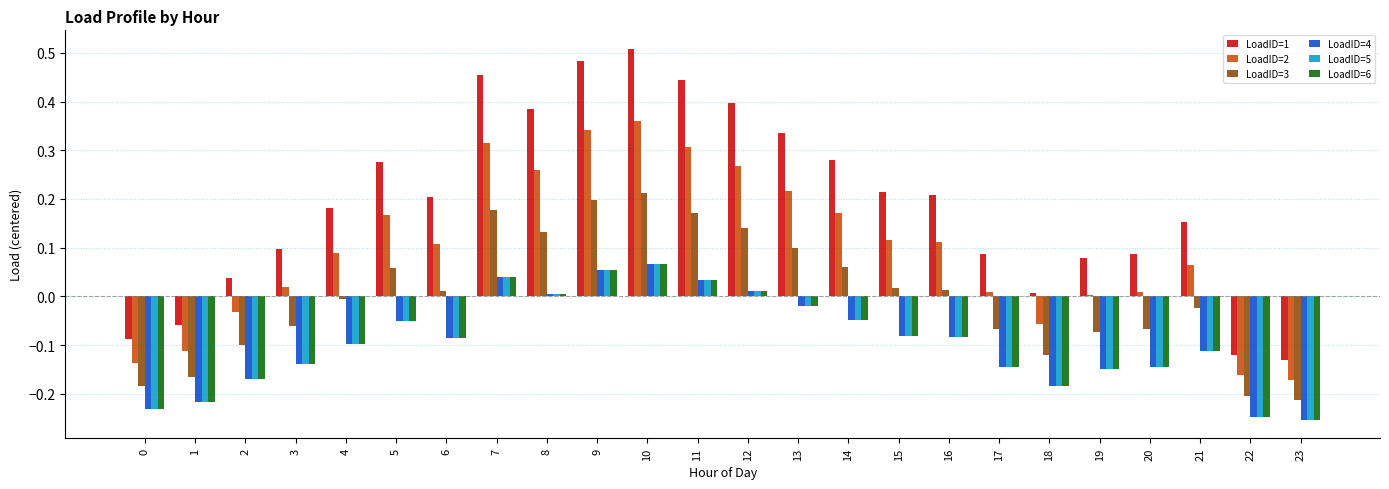

At which category is the sum across all series the highest?

10